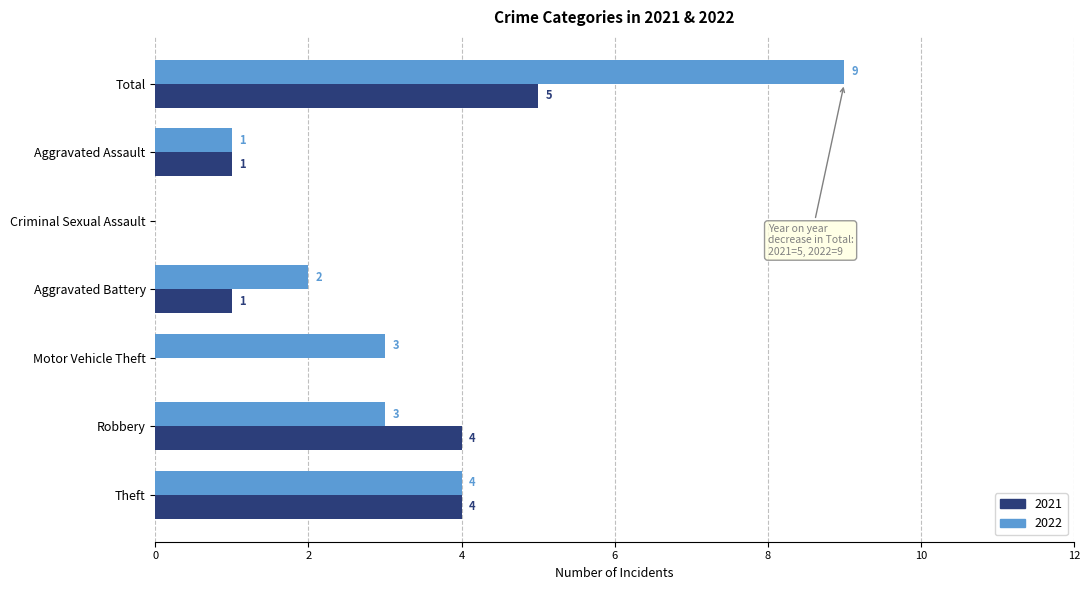

The 2022 series shows 0 at Criminal Sexual Assault. True or false?

True